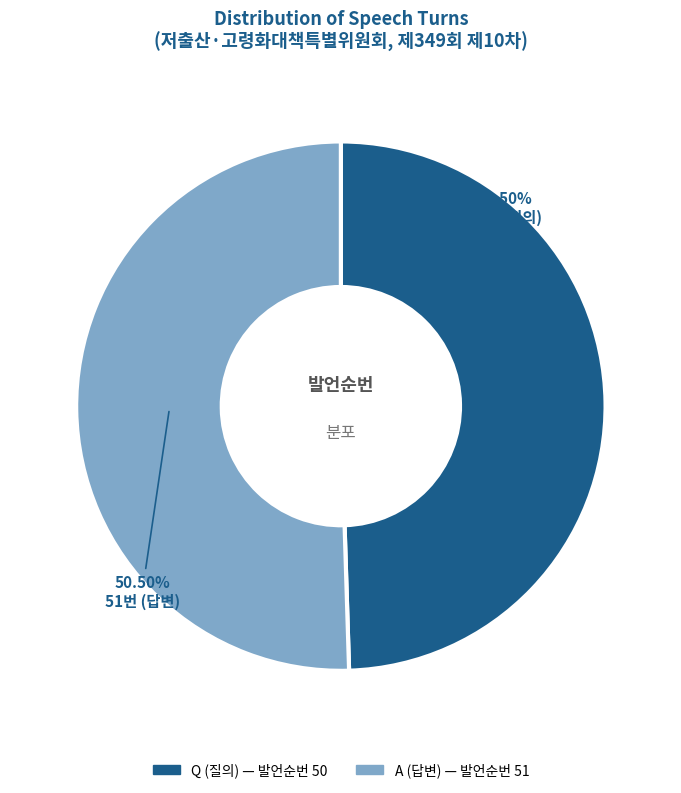

Do Q and A together represent more than half of the pie?

Yes